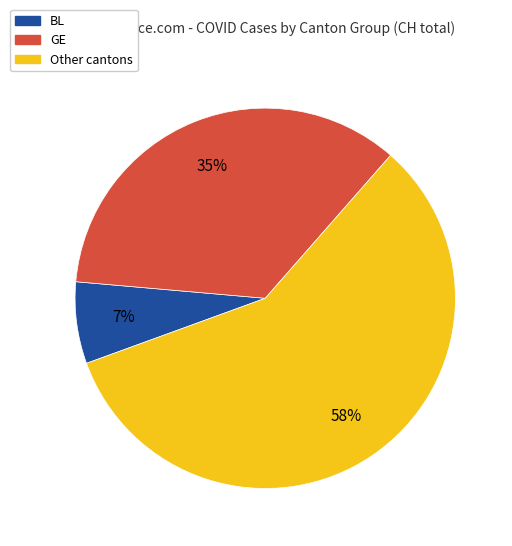

To the nearest percent, what is the difference between the largest and smallest slice percentages?

51%